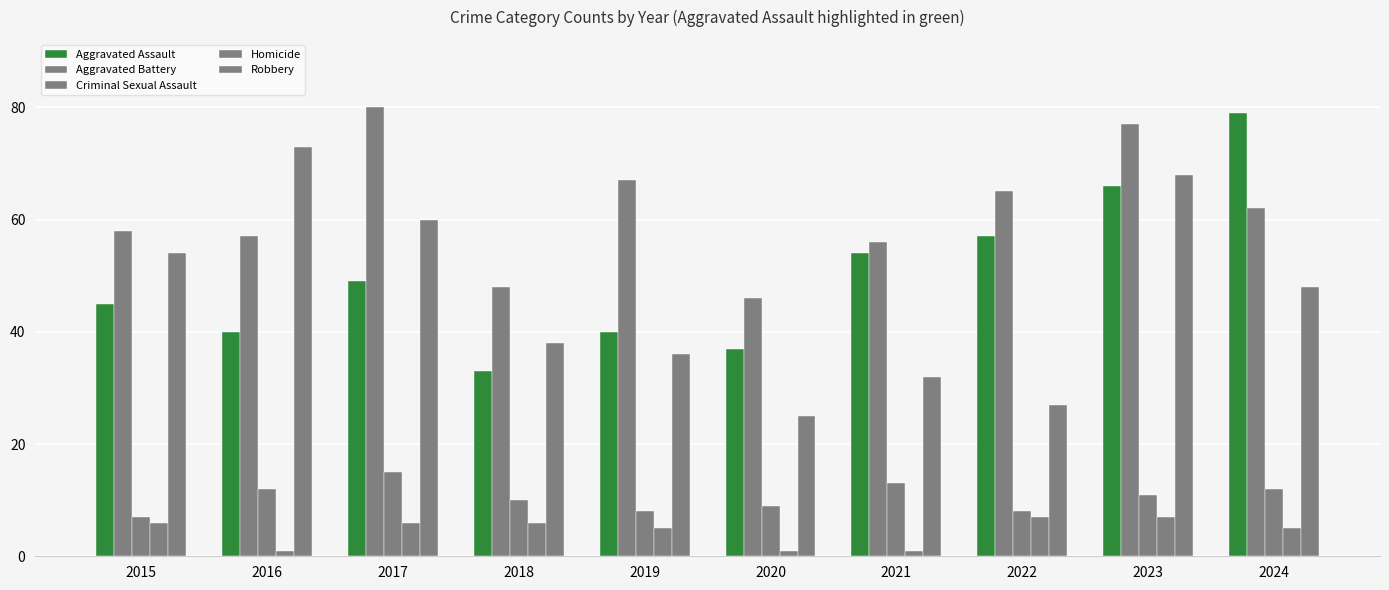

How many data points does each series have?

10